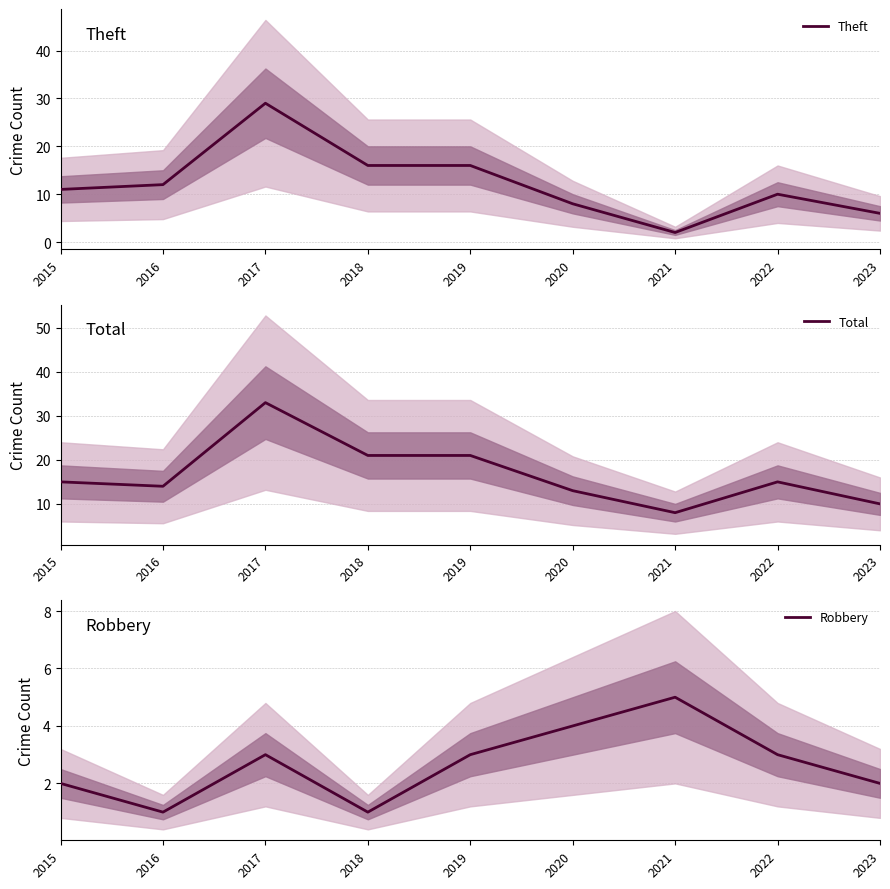

What is the sum of all Robbery values?

24